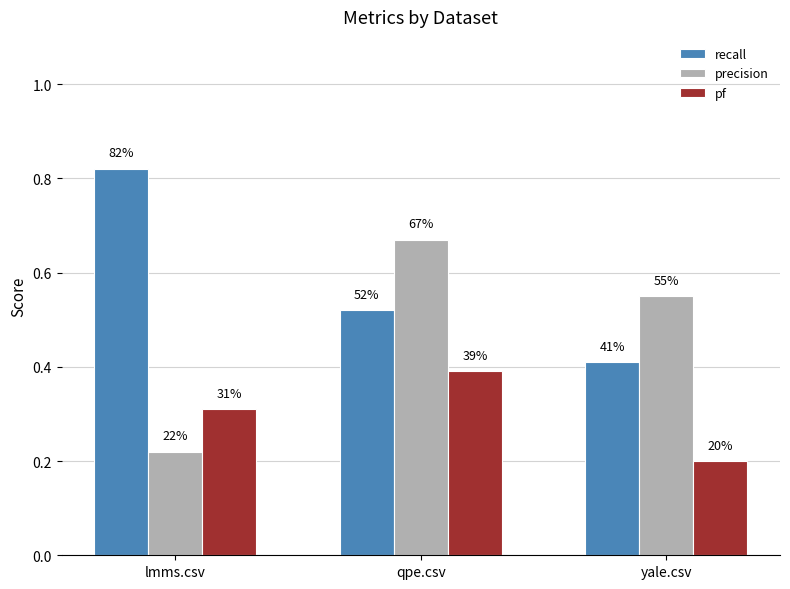

What are all the series names shown in the legend?

recall, precision, pf